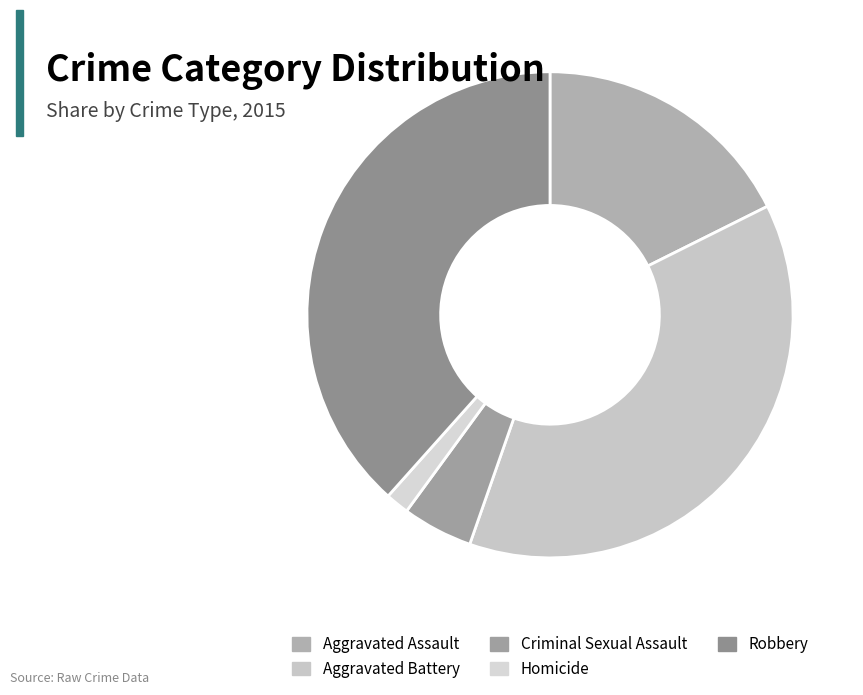

What percentage is NOT represented by Criminal Sexual Assault?

95.3%